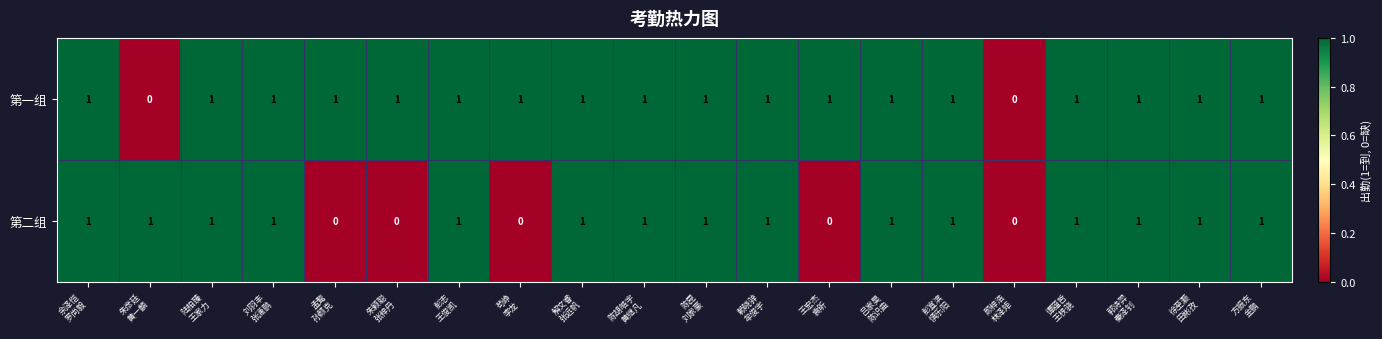

List the series in order of their overall mean, highest first.

第一组, 第二组